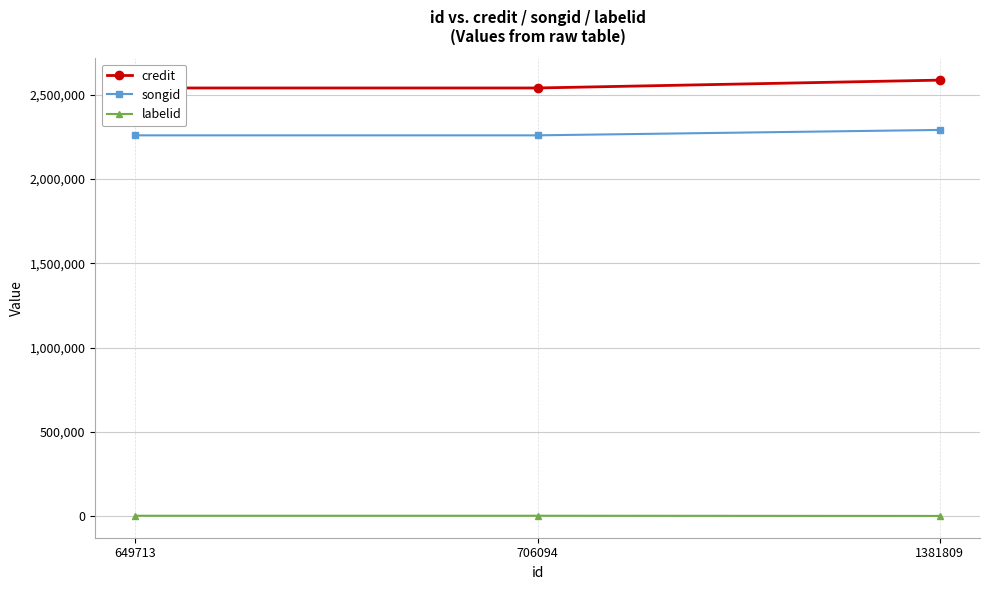

What is the value of the songid point at the 1st from the left?

2259645